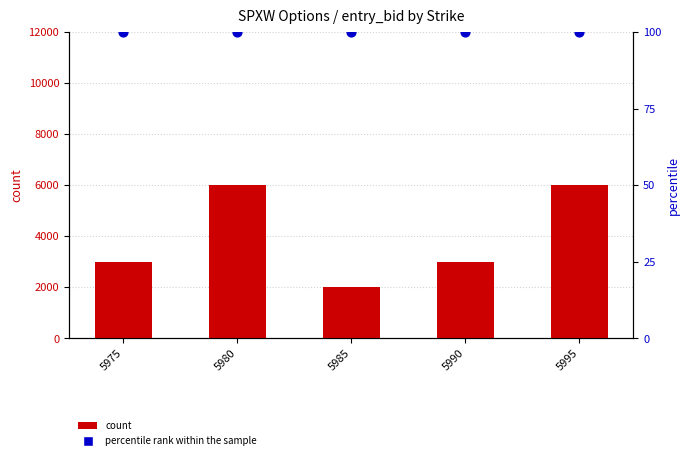

Is the value of count at 5995 greater than the value of percentile rank within the sample at 5985?

Yes